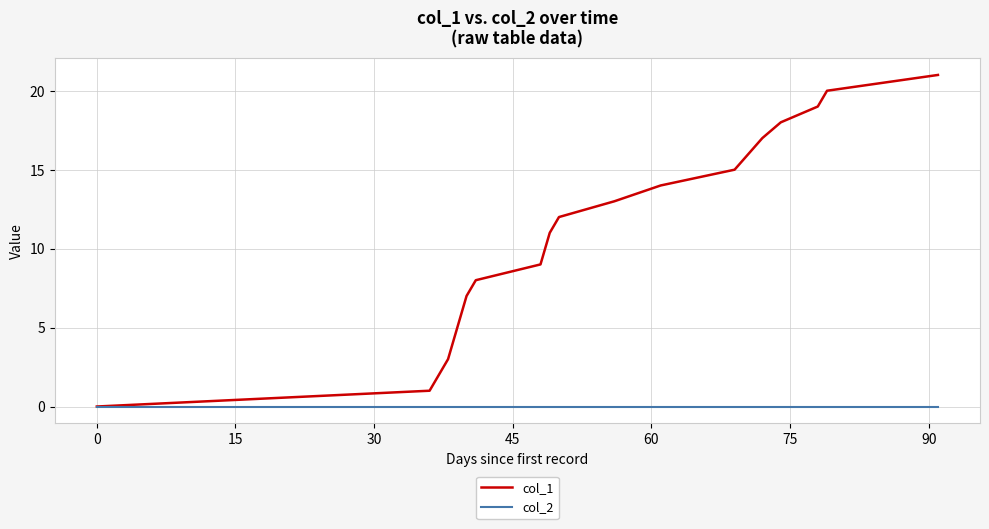

Which series has the largest total across all categories?

col_1